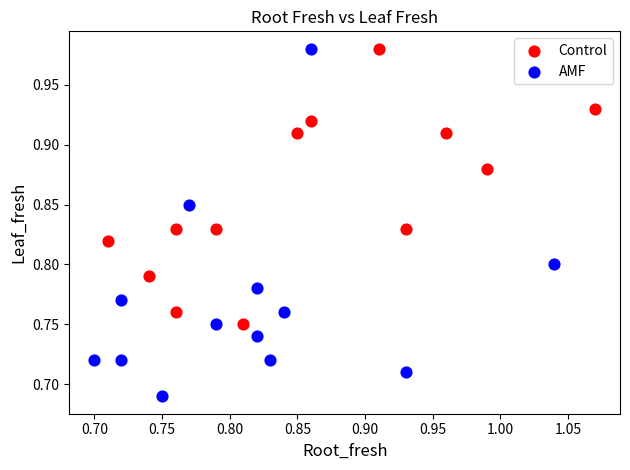

Which series reaches the minimum Y coordinate?

AMF